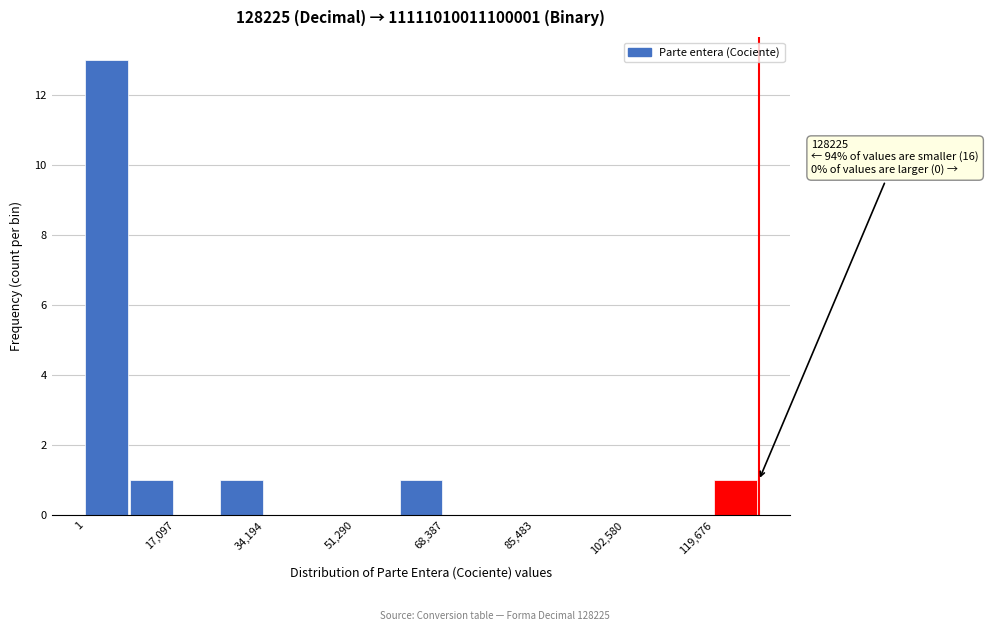

Which range on the x-axis has the tallest bar?

0 to 8000